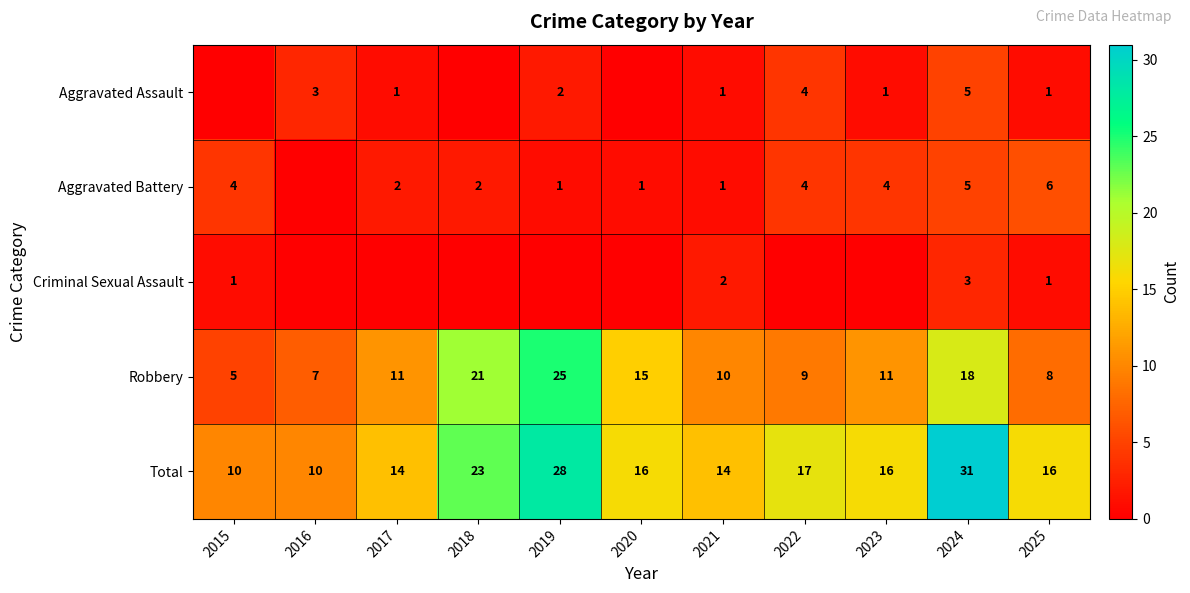

The Robbery series shows 25 at 2019. True or false?

True